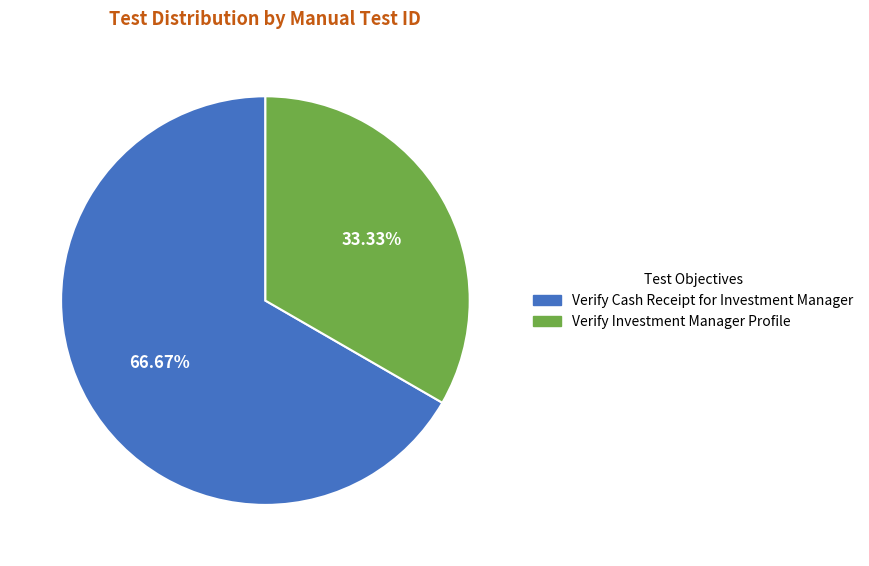

How many slices are in this pie chart?

2